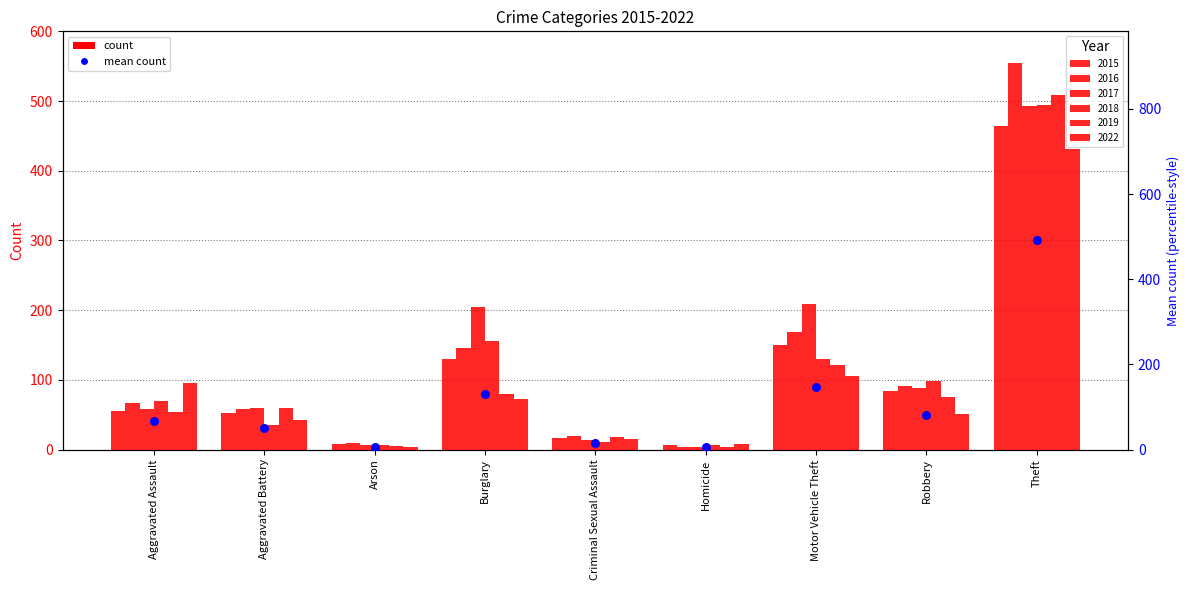

What is the ratio of the value at Aggravated Assault to the value at Theft?

0.1